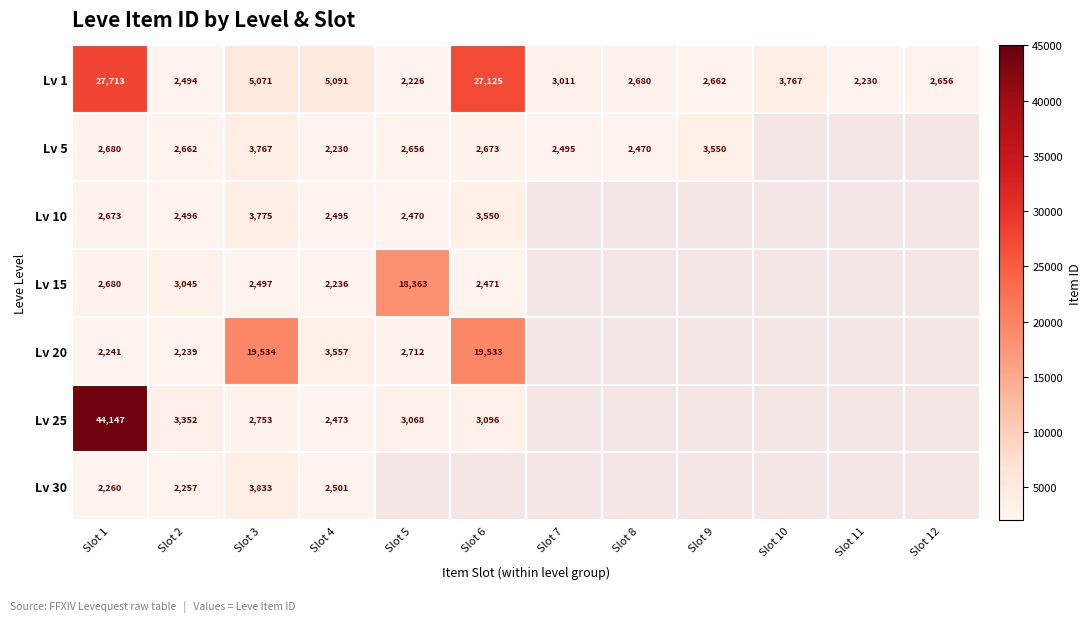

The value of Lv 25 at Slot 3 is 2753. True or false?

True